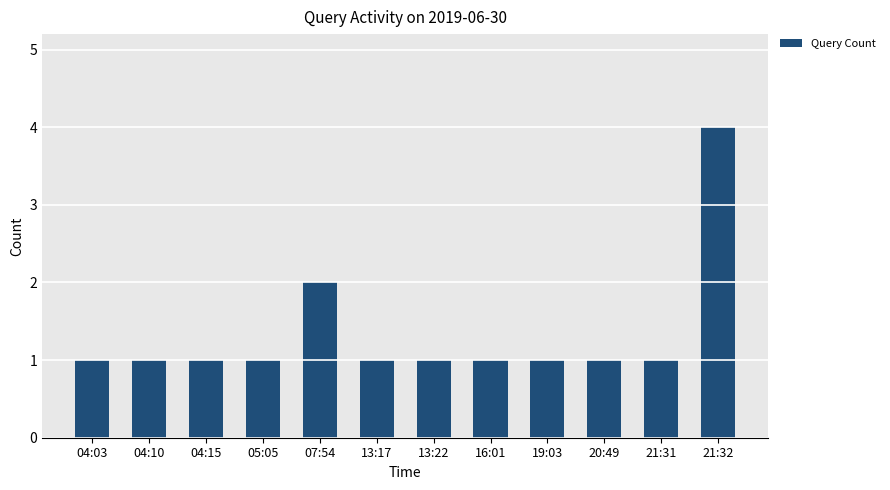

Approximately how many times larger is the value at 21:32 compared to 04:15?

4.0